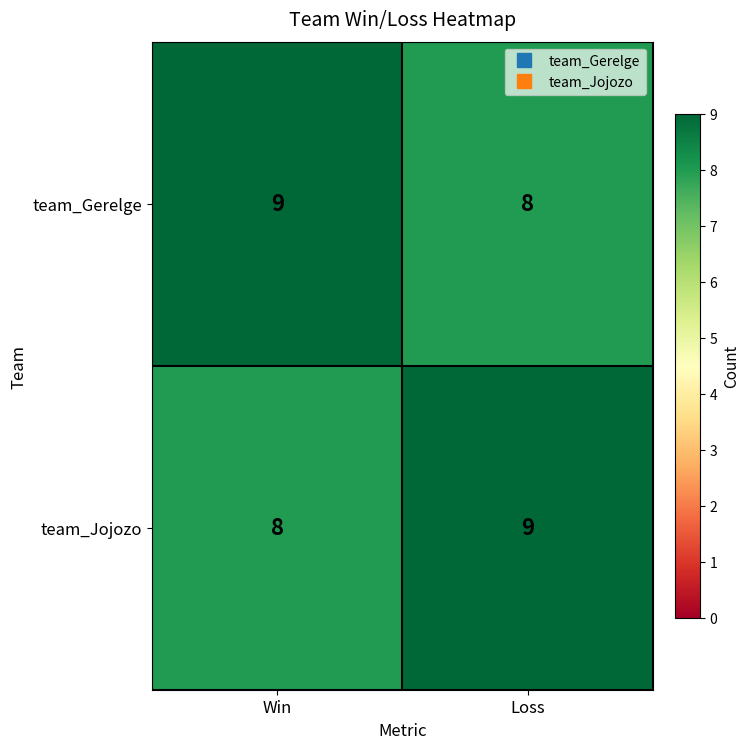

Rank the series at Loss from highest to lowest value.

team_Jojozo, team_Gerelge